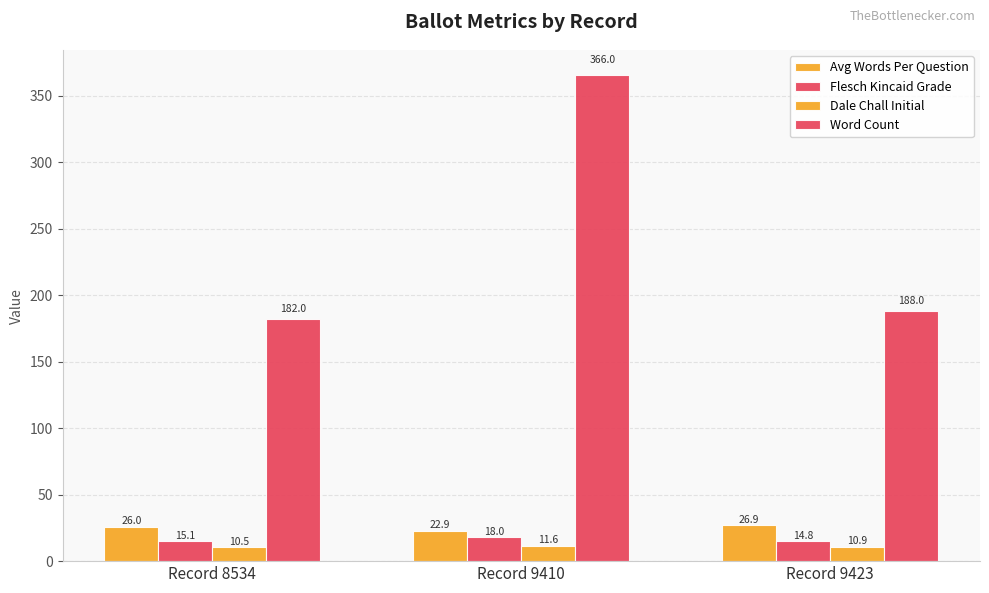

How many bars are there in total?

12